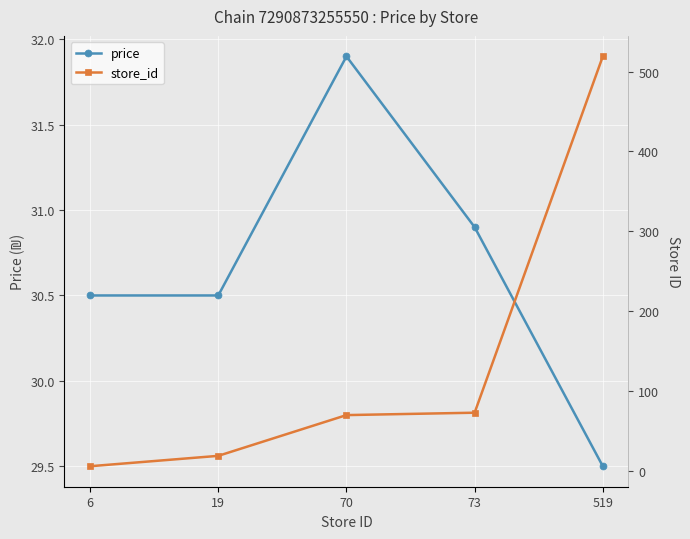

Is the value of store_id at 70 greater than the value of price at 73?

Yes